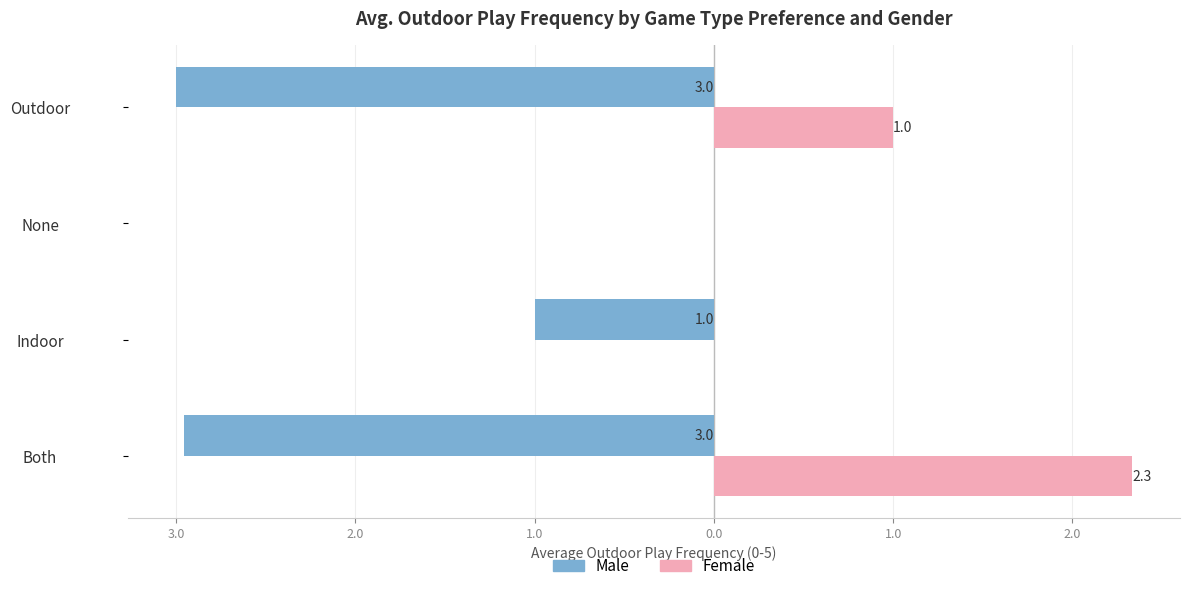

What is the maximum value for Female?

2.3